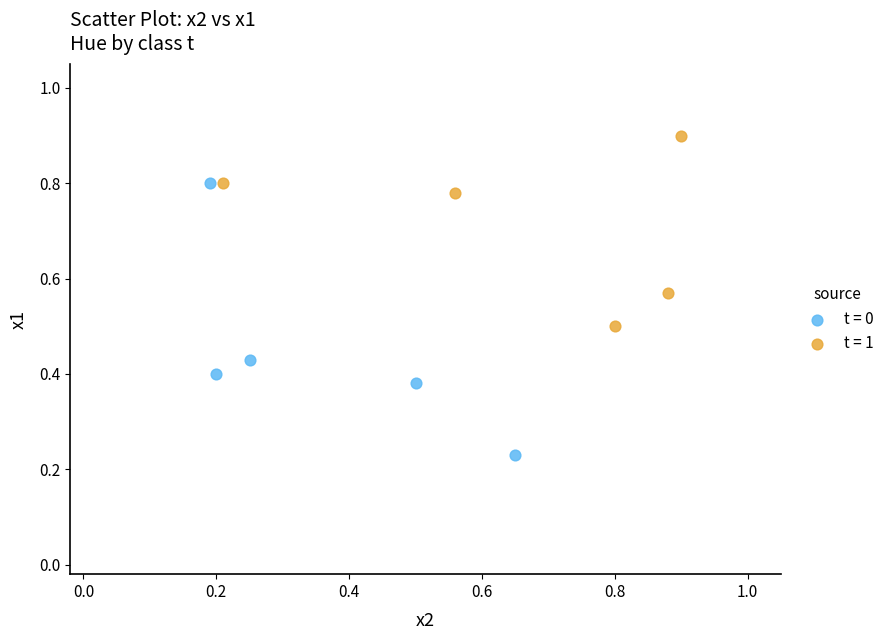

What are all the series names shown in the legend?

t = 0, t = 1